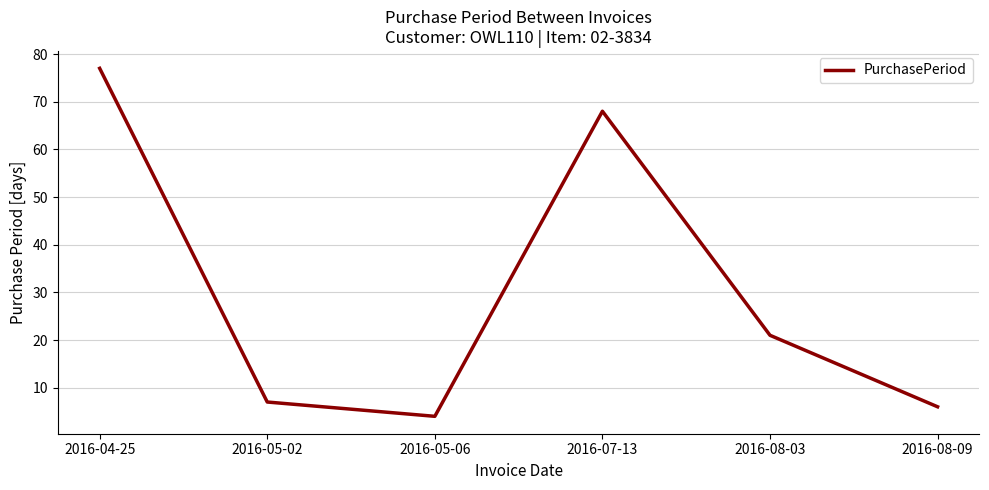

What is the minimum value shown in the chart?

4